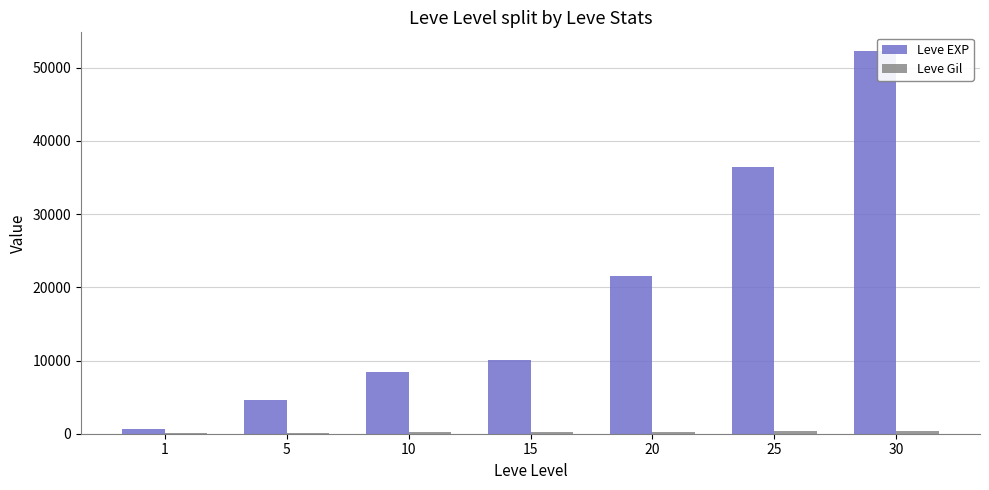

Which series has the largest total across all categories?

Leve EXP